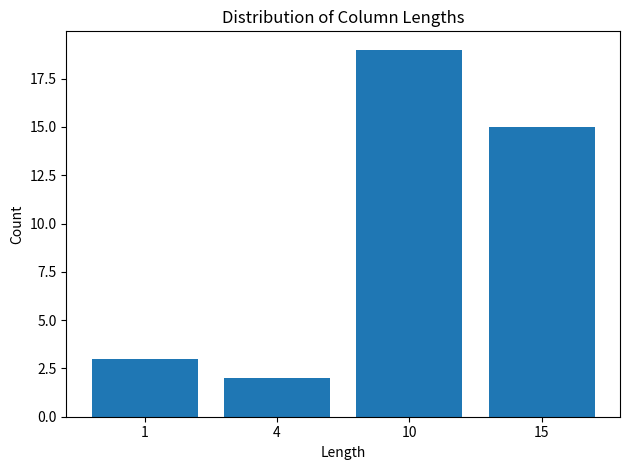

Reading left to right, what are all the values shown in this chart?

3	2	19	15